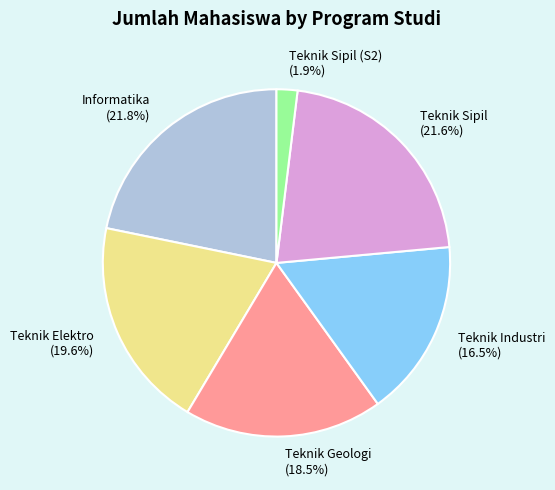

To the nearest percent, what is the difference between the largest and smallest slice percentages?

20%